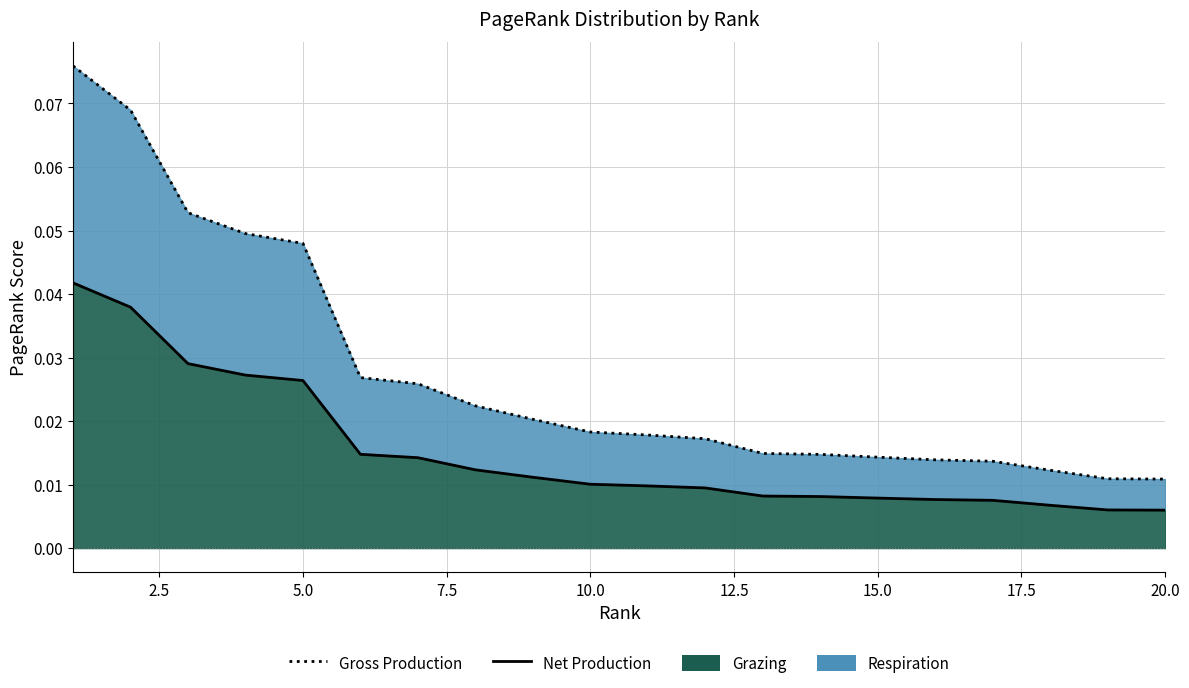

Is the value of Gross Production at 15 greater than the value of Net Production at 19?

Yes